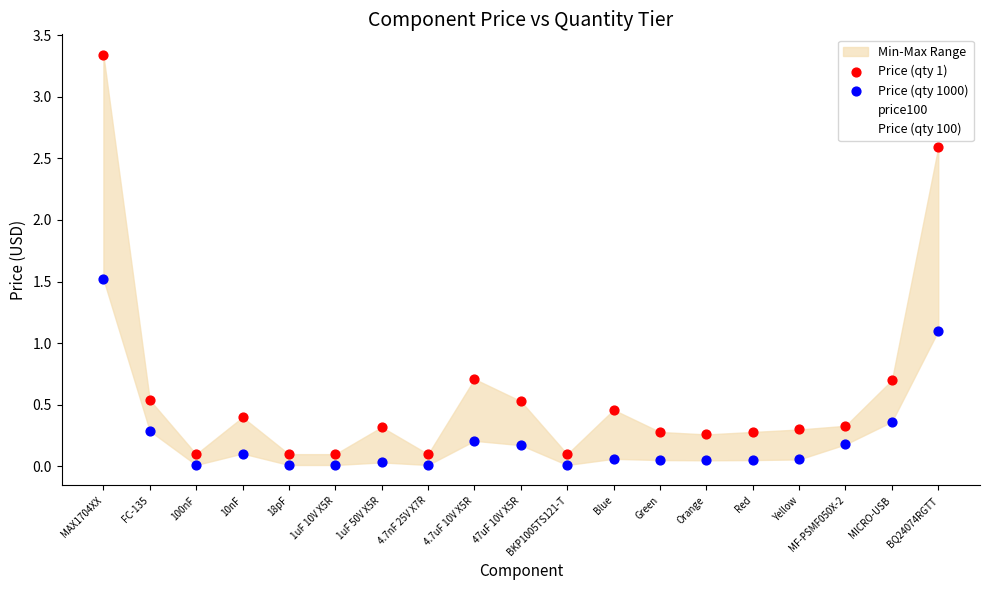

Which series reaches the maximum Y coordinate?

Price (qty 1)